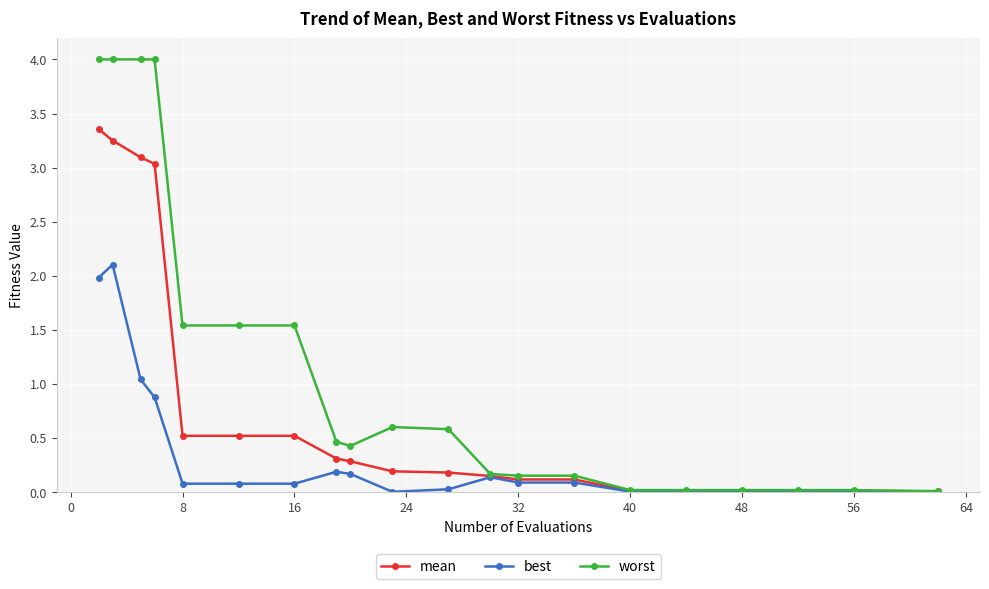

List the series in order of their peak value, lowest first.

best, mean, worst